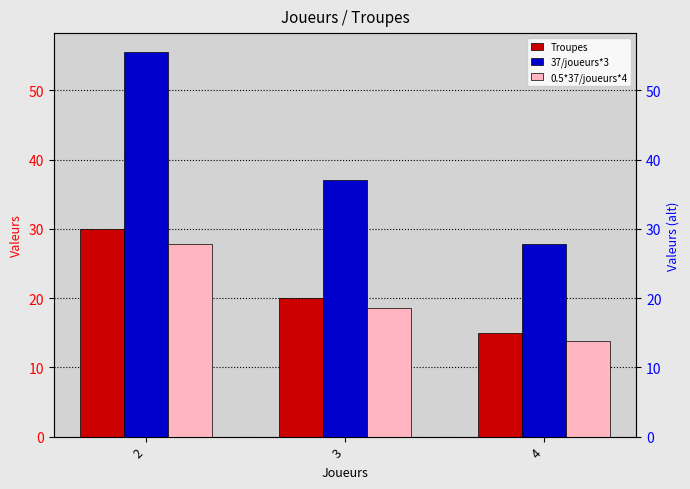

Which series has the widest spread of values?

37/joueurs*3